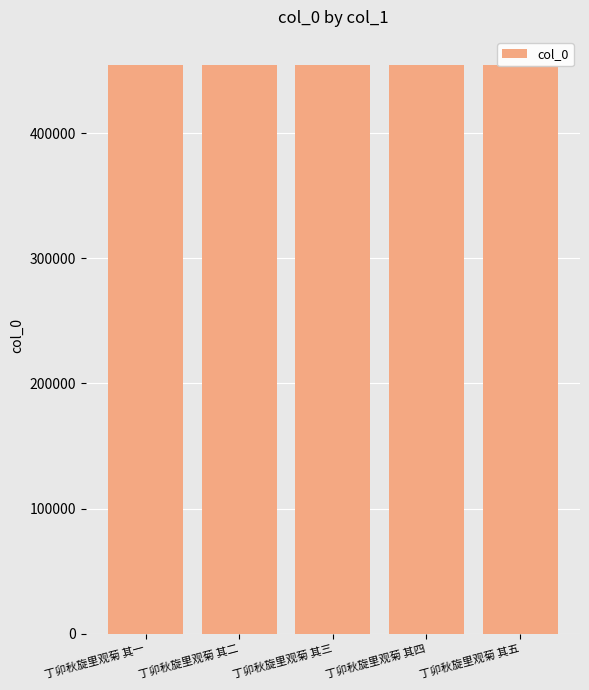

What is the difference between the maximum and minimum values?

4